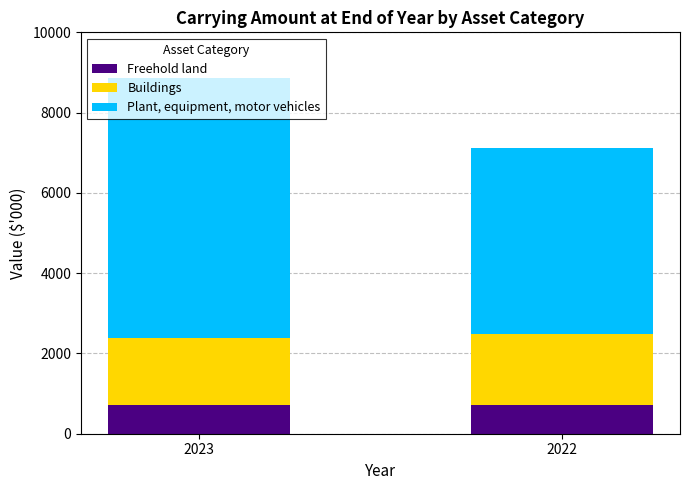

What is the value of the Freehold land bar at the 2nd from the left?

710